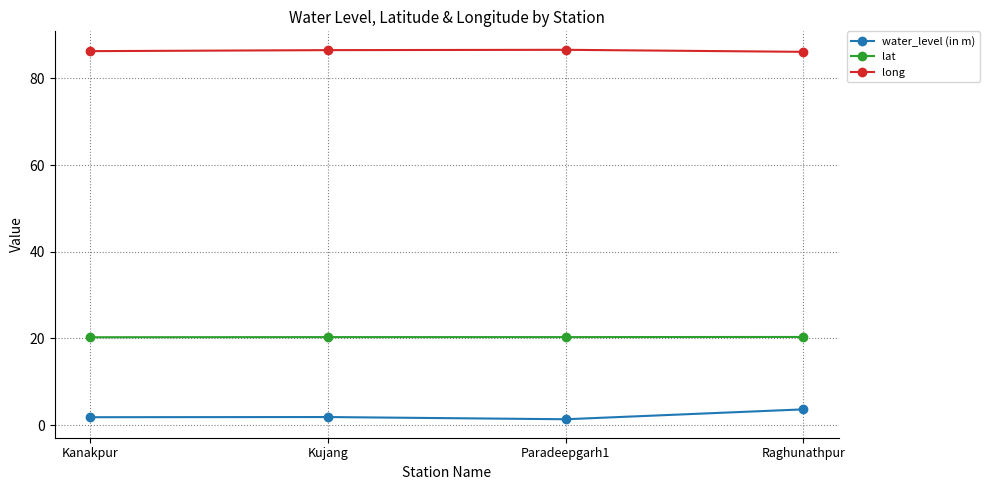

What is the highest value of the lat series?

20.3